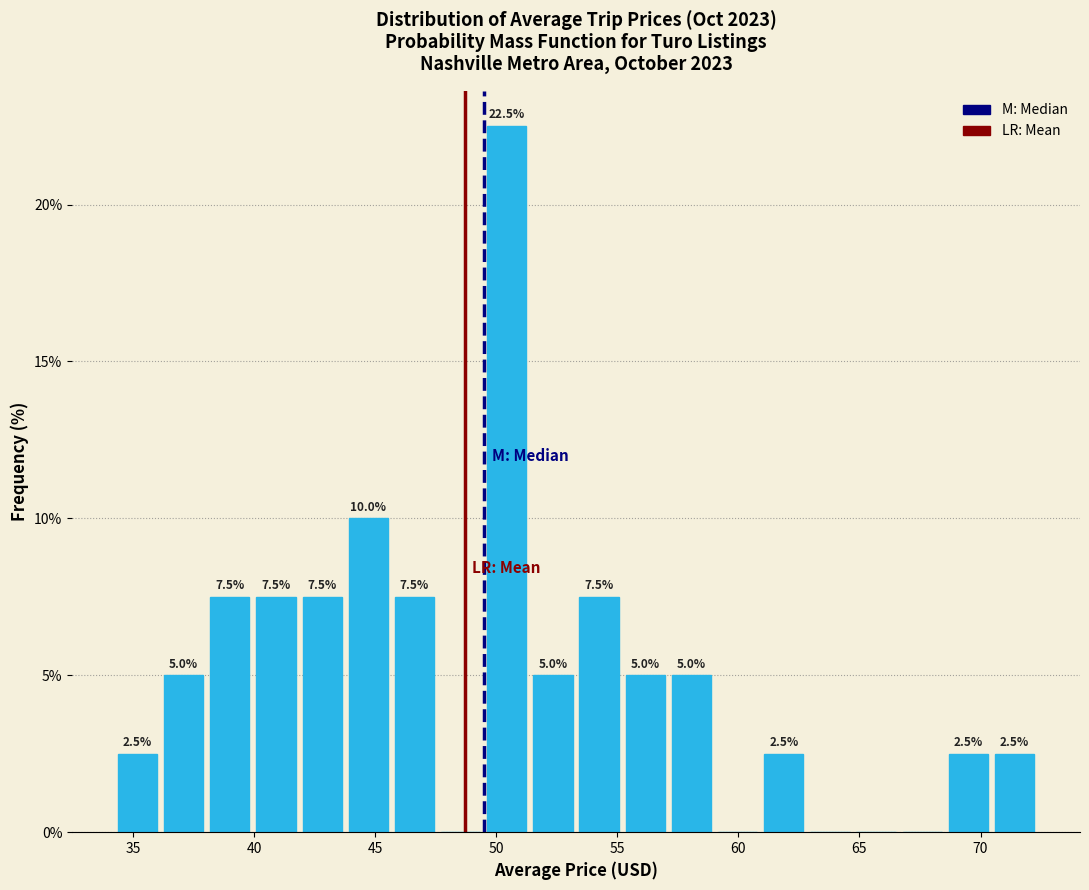

Around what value on the x-axis is the tallest bar? Give the approximate position of its centre, as read against the axis.

50.5